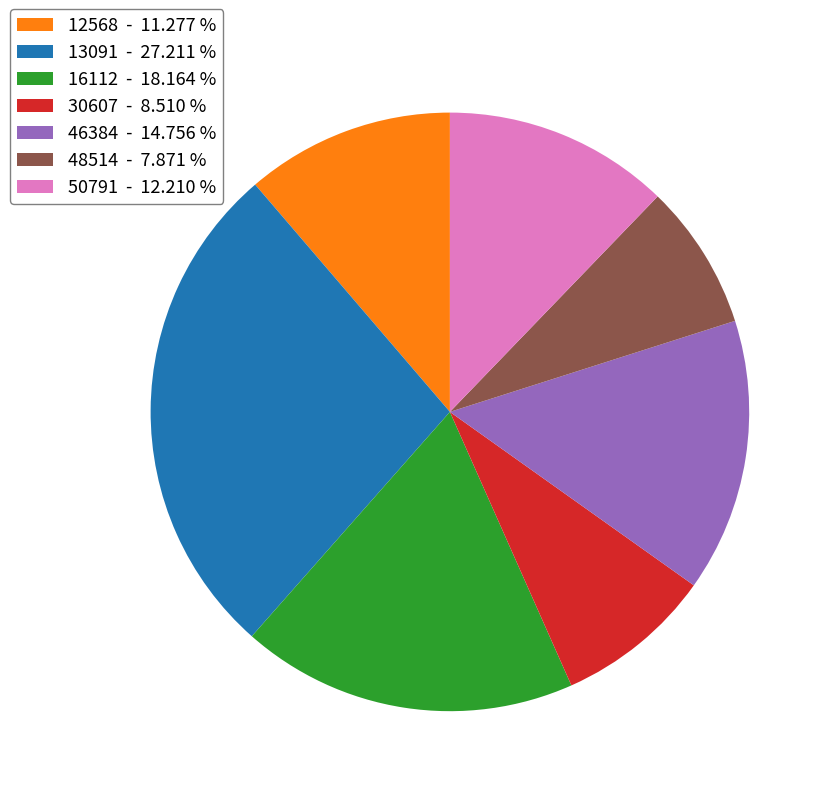

Does 13091 account for over 50% of the chart?

No